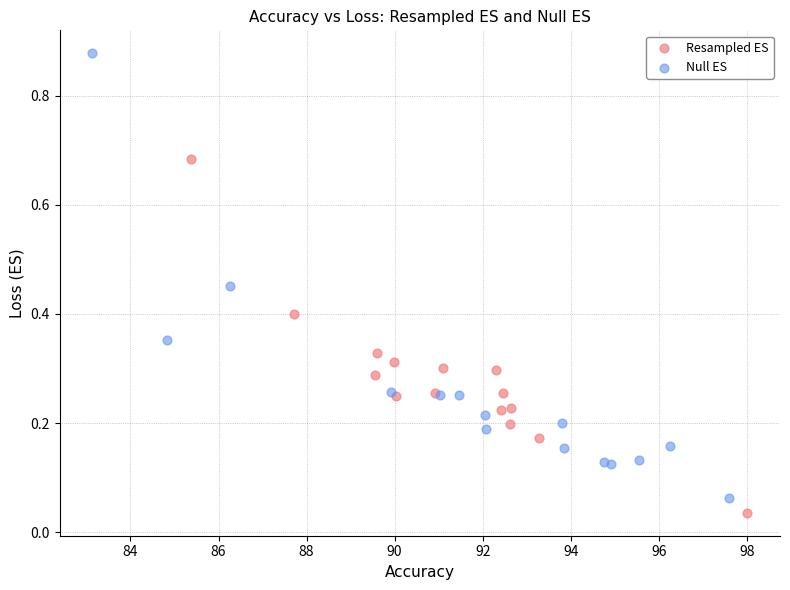

Which series contains the highest Y value?

Null ES